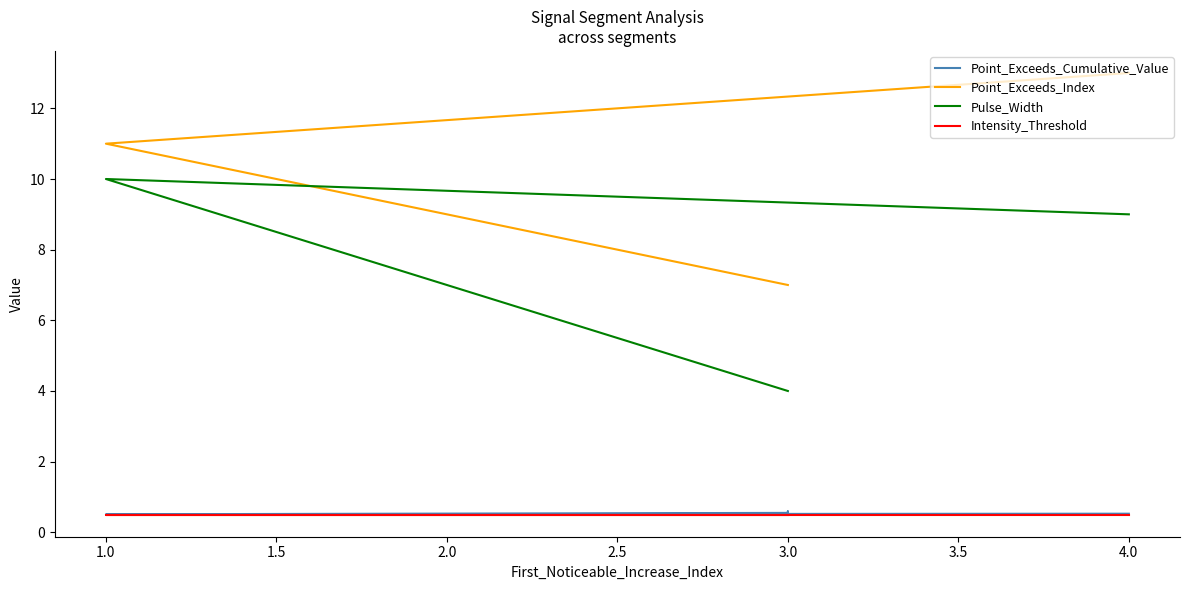

Which category has the lowest value across all series?

4.0